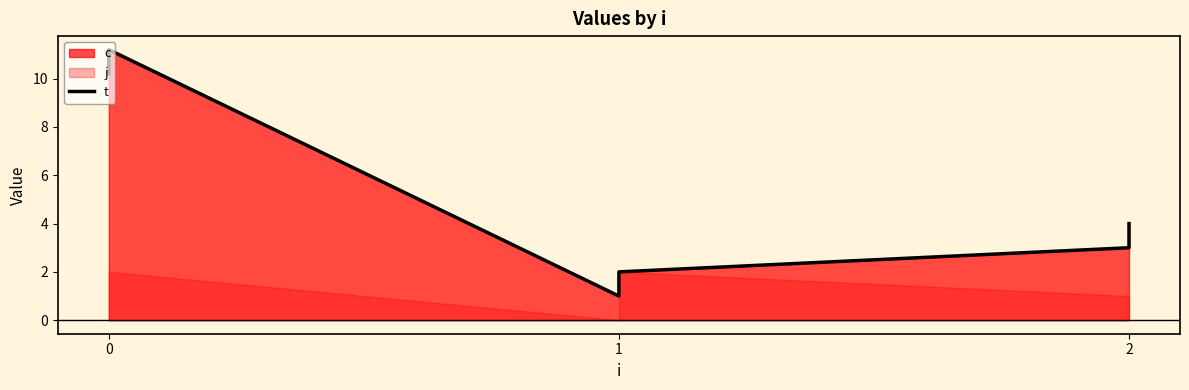

True or false: there are more than 0 points higher than both neighbors.

True